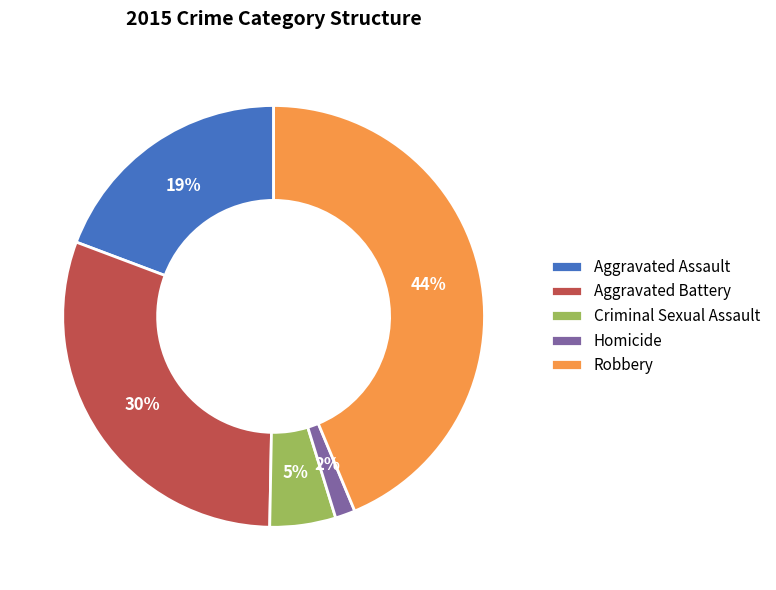

Combined, do Aggravated Battery and Homicide account for over 50%?

No